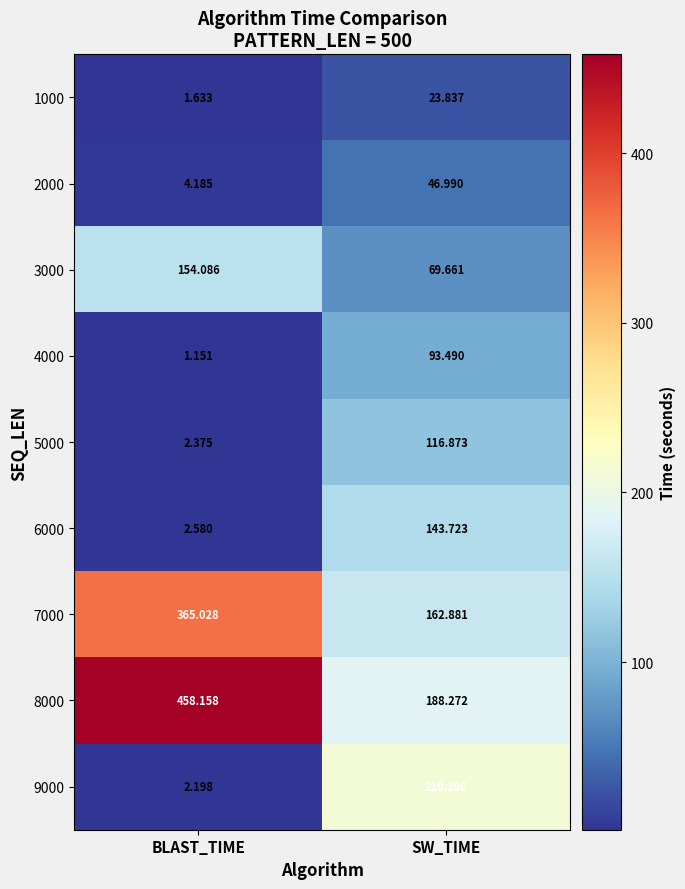

How many data points in 9000 are above 210?

1